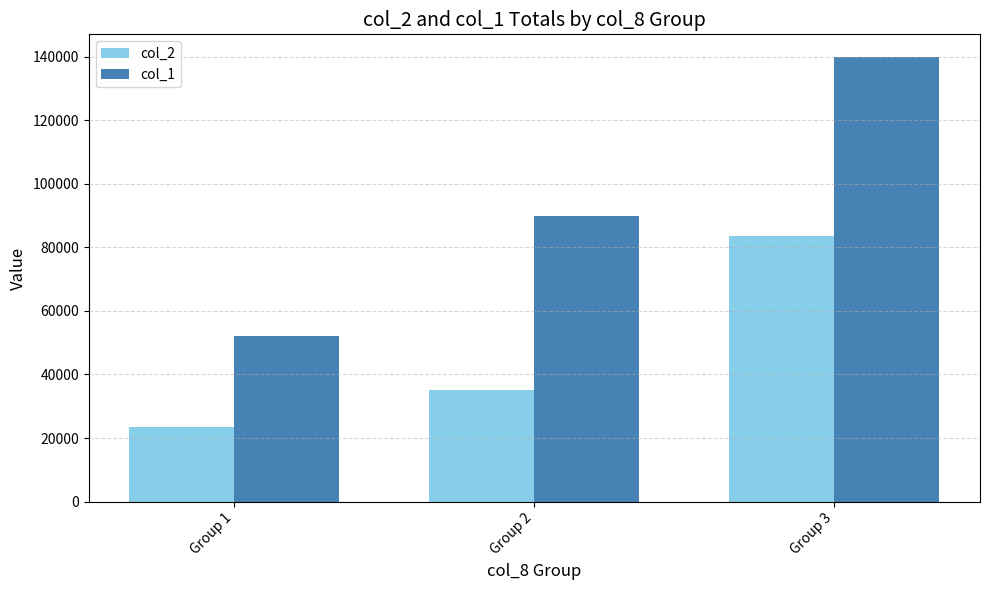

What is the value of the col_1 bar at the 3rd from the left?

140000